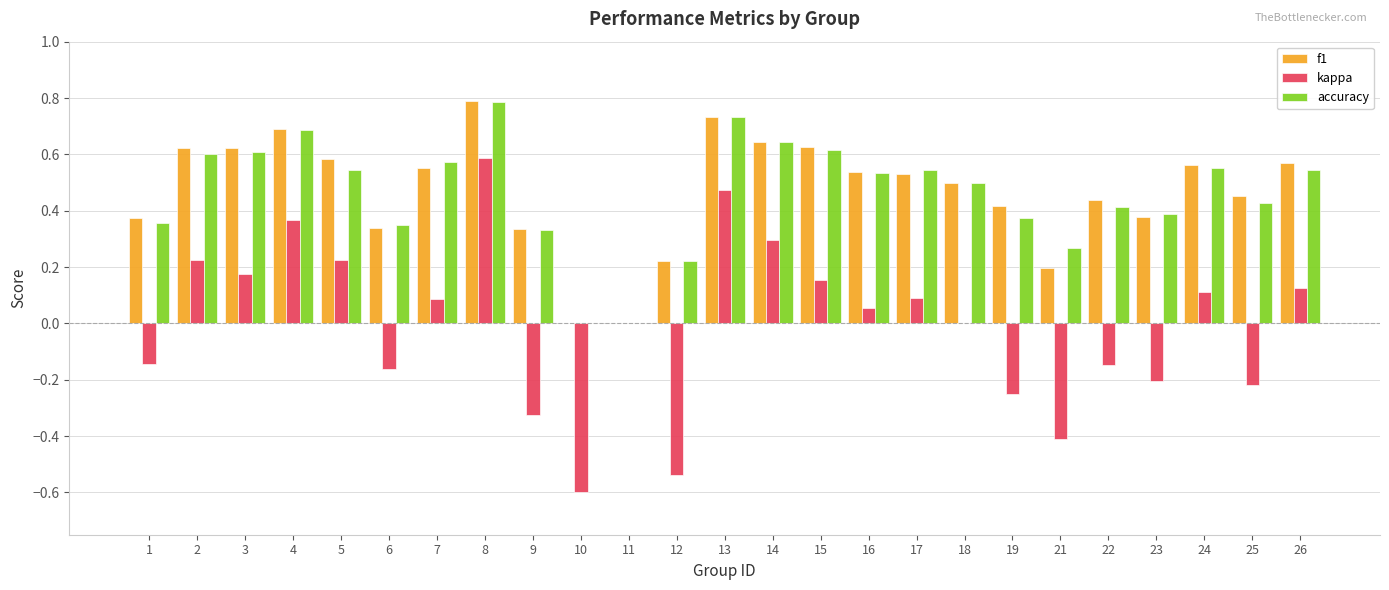

What is the sum of all accuracy values?

11.6